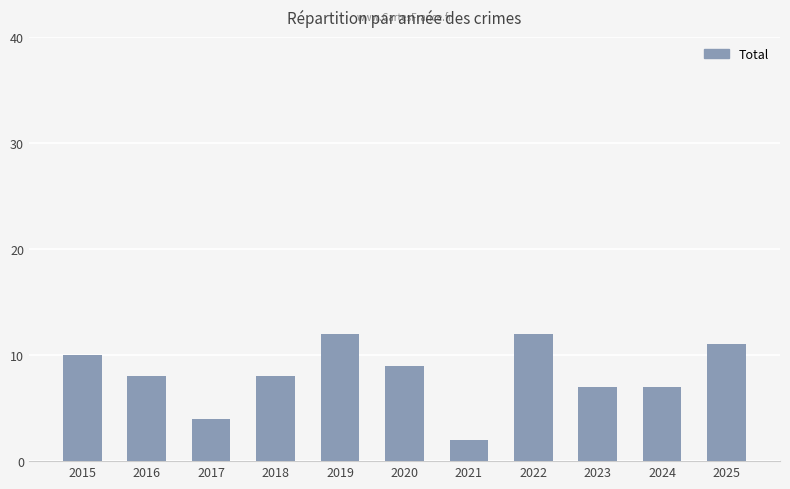

How many values are between 7 and 11?

7